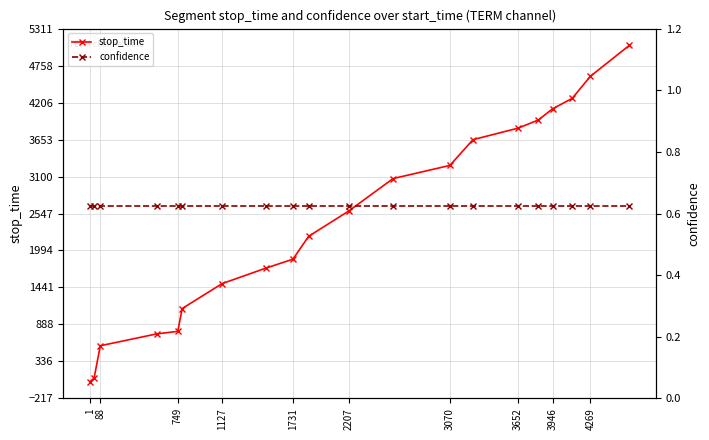

What is the maximum value for stop_time?

5060